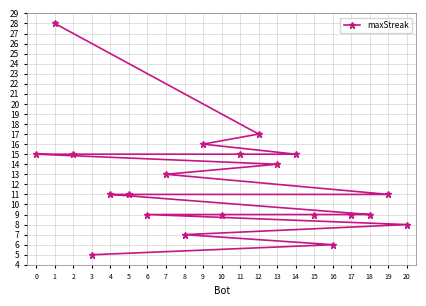

Between 11 and 20, which is larger?

11